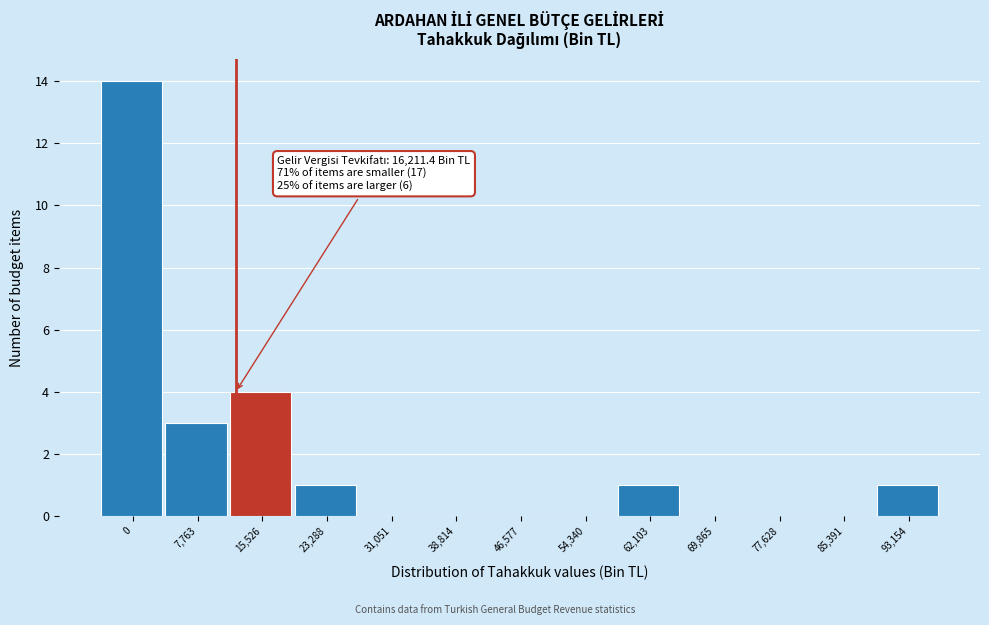

Reading left to right, extract all data points from this chart.

0=14	7,763=3	15,526=4	23,288=1	31,051=0	38,814=0	46,577=0	54,340=0	62,103=1	69,865=0	77,628=0	85,391=0	93,154=1